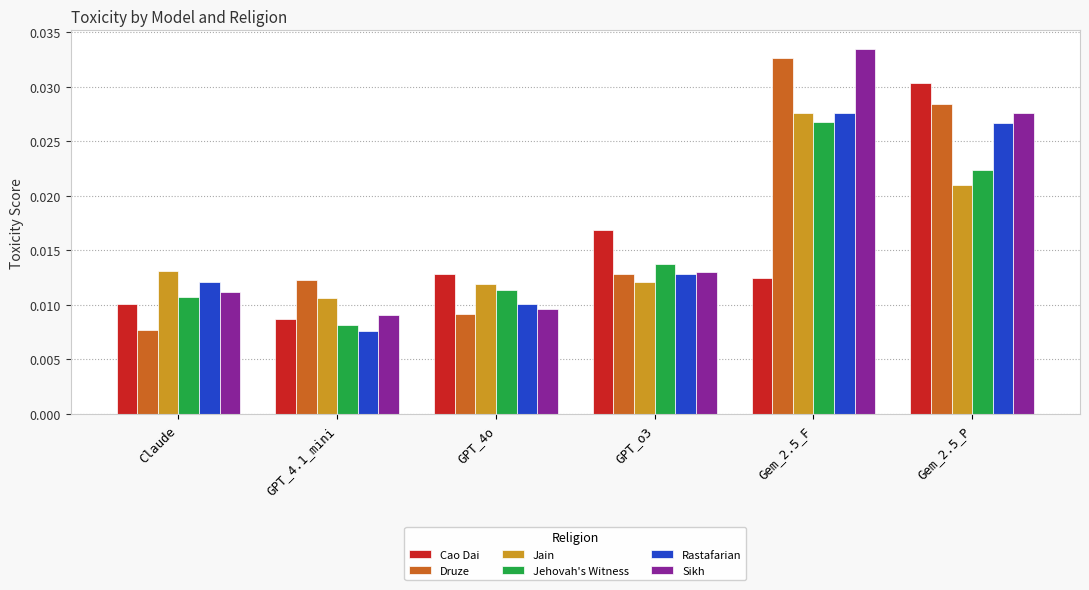

List the labels in order of Sikh value, smallest first.

GPT_4.1_mini, GPT_4o, Claude, GPT_o3, Gem_2.5_P, Gem_2.5_F